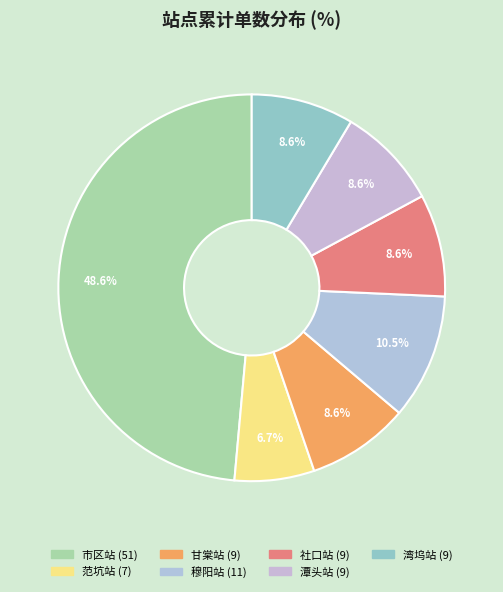

What is the largest slice in the pie chart?

市区站